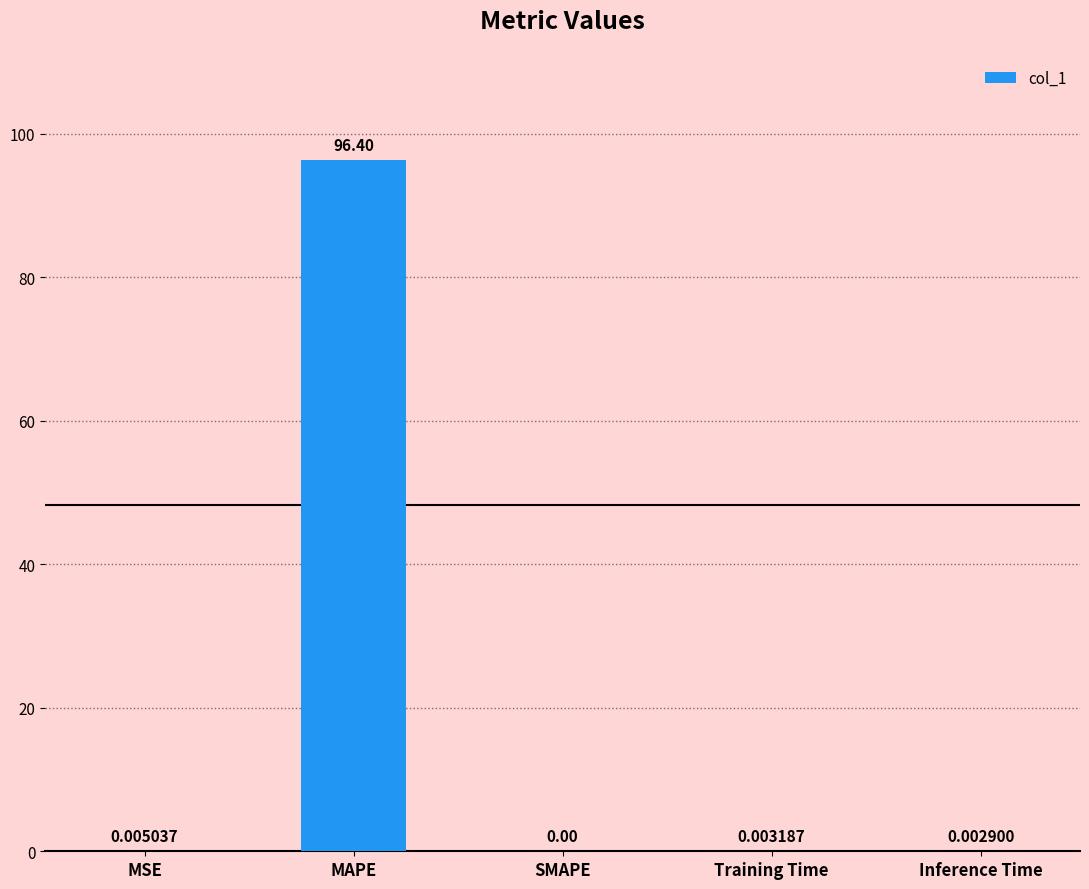

What is the sum of the values at MSE and MAPE?

96.4